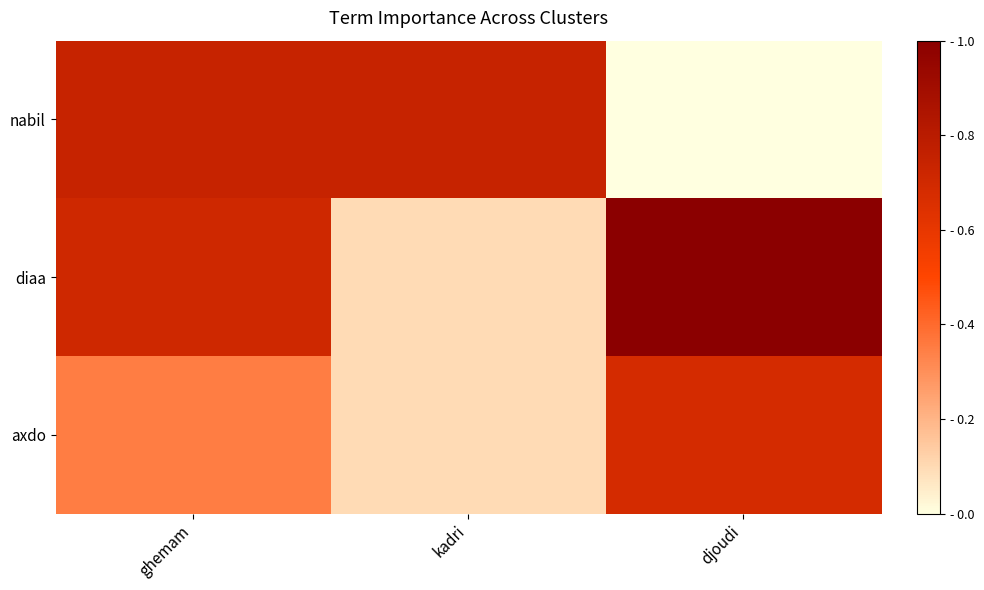

What is the greatest value displayed?

1.0